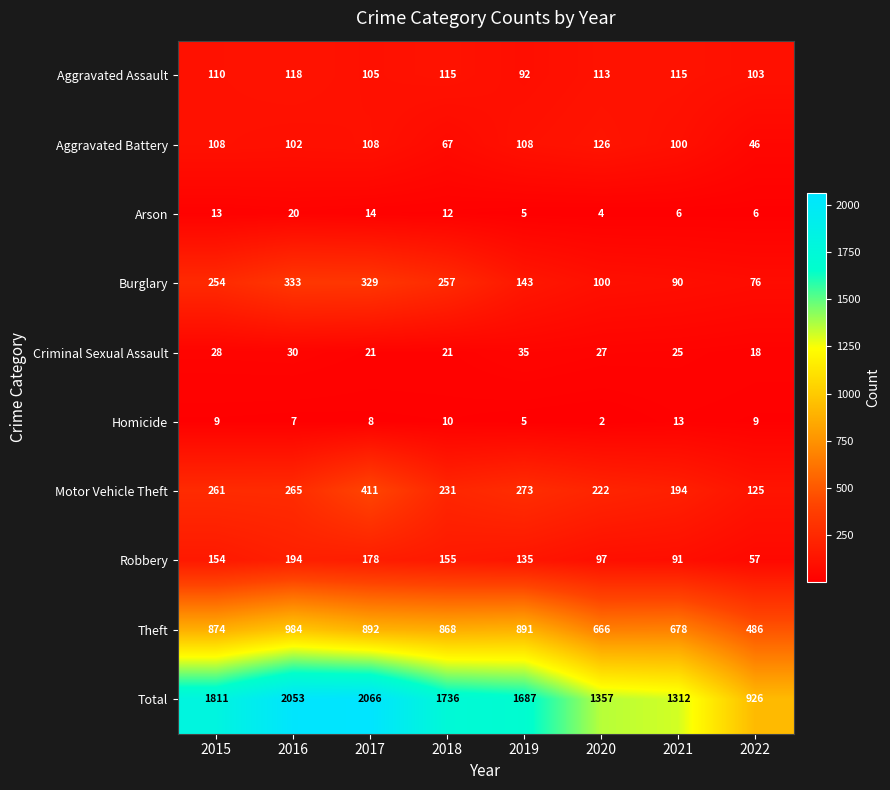

What value does the Aggravated Battery series have at 2019, to the nearest 10?

110